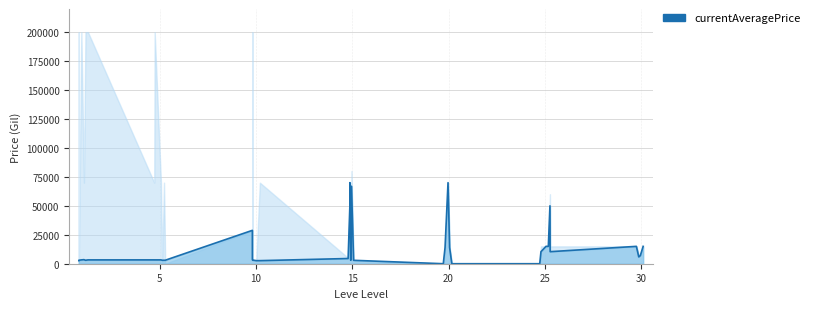

True or false: the data has more than 0 interior local peaks.

True